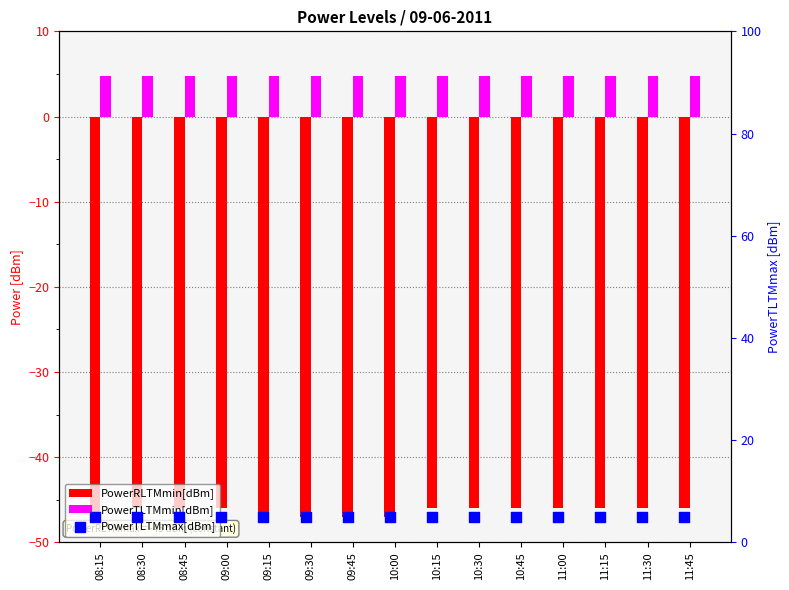

What is the total value across all series at 09:15?

-37.2